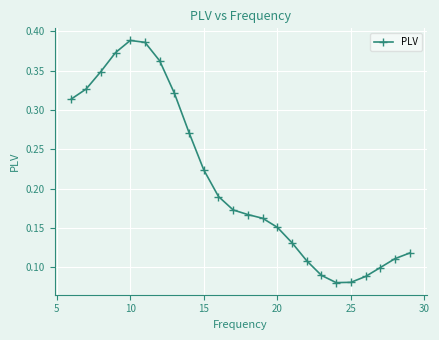

Count the values in the range 0 to 1.

24